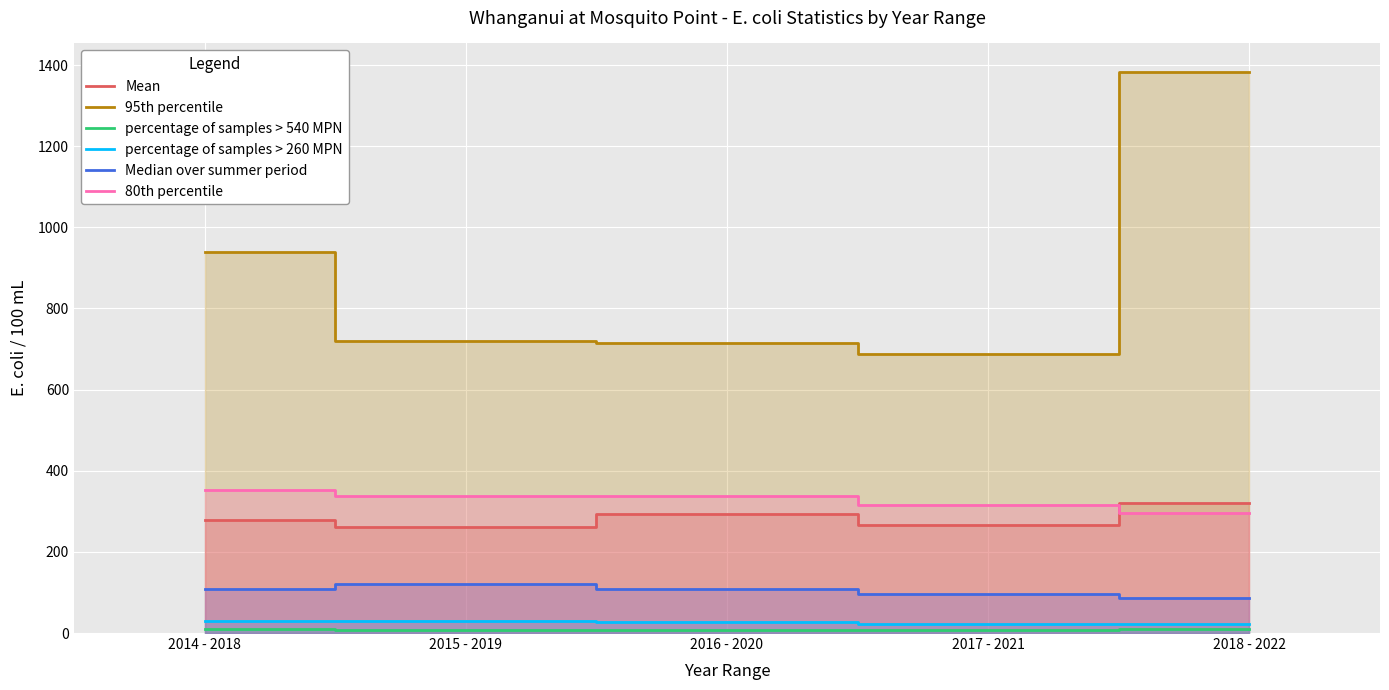

Rank the series by their maximum value, from highest to lowest.

95th percentile, 80th percentile, Mean, Median over summer period, percentage of samples > 260 MPN, percentage of samples > 540 MPN